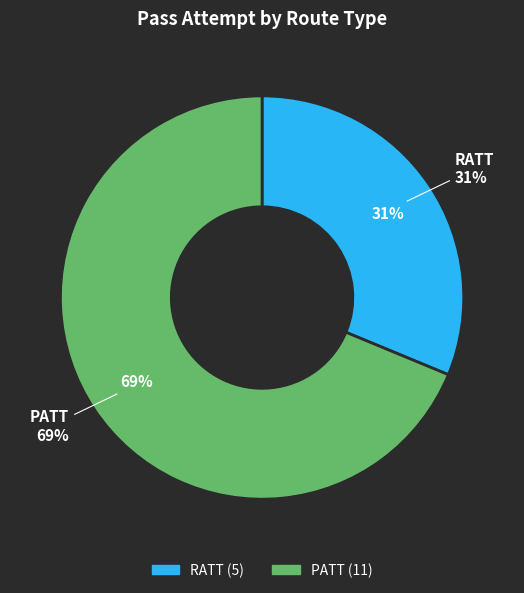

To the nearest percent, what is the combined percentage of RATT and PATT?

100%